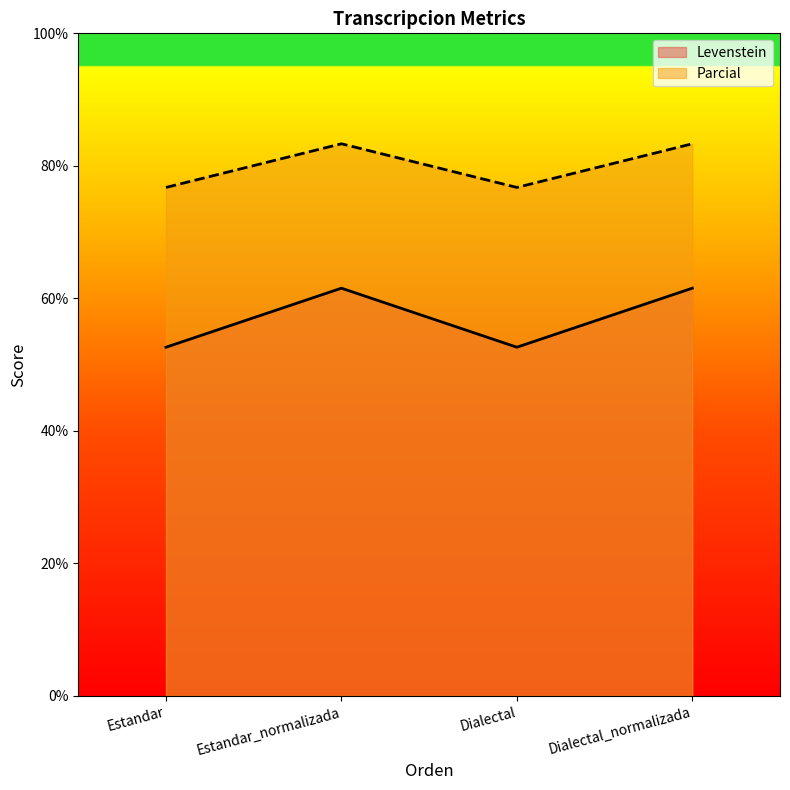

The value of Parcial at Estandar_normalizada is 83.3. True or false?

True